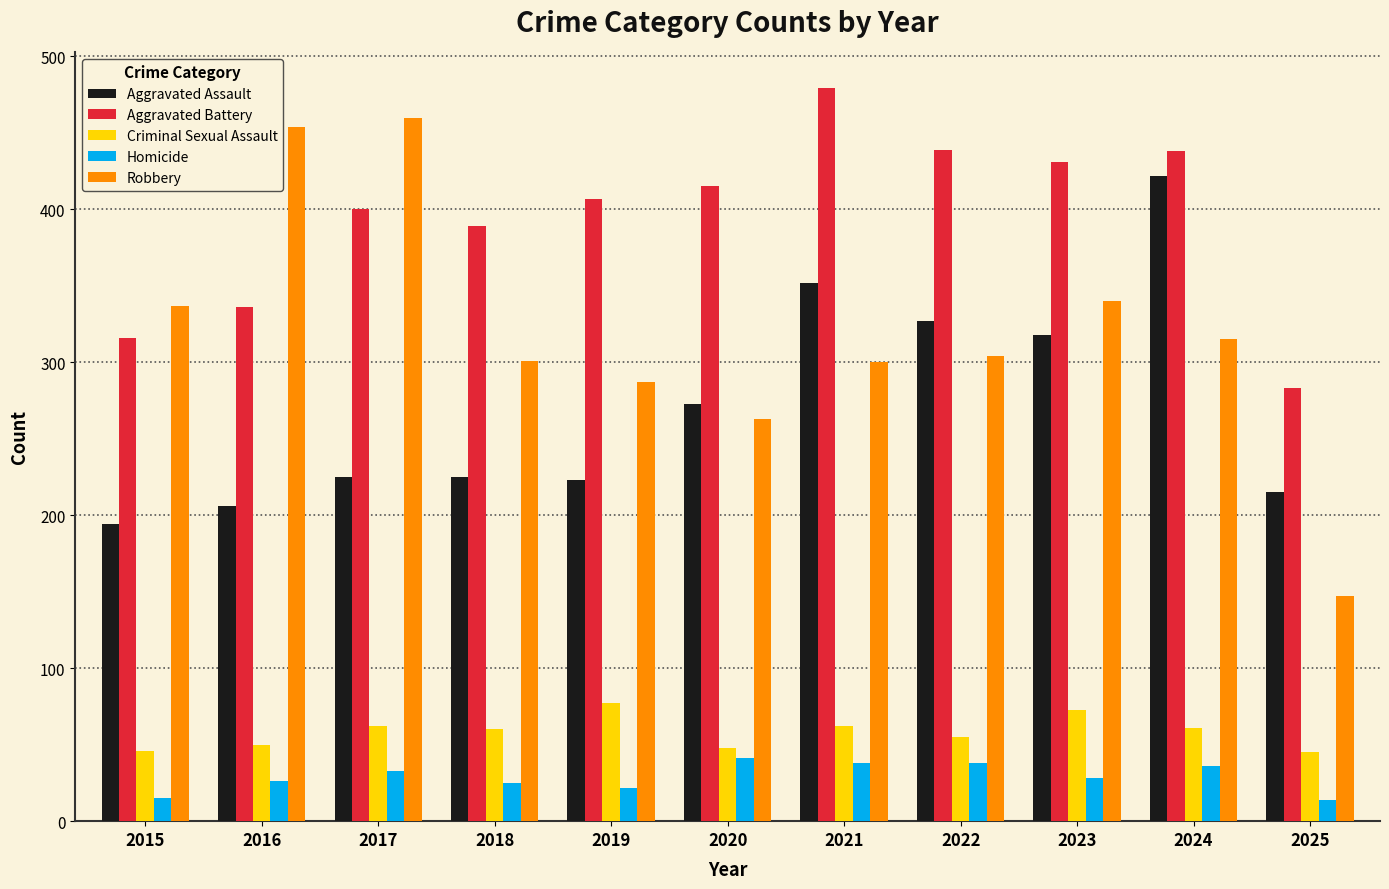

What is the difference between the Robbery values at 2022 and 2017?

156